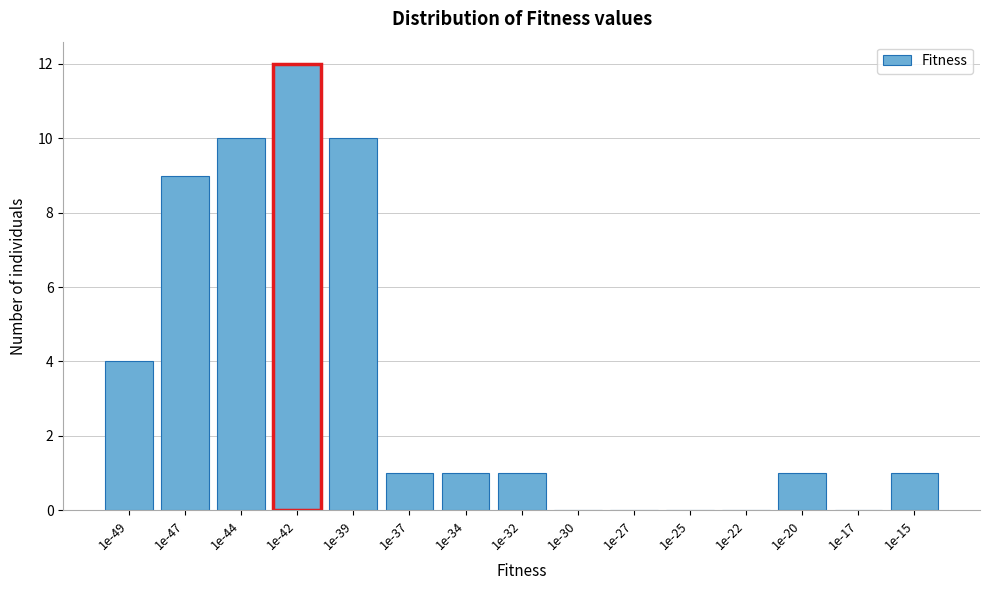

Reading right to left, list all the values displayed in this chart.

1e-15=1	1e-17=0	1e-20=1	1e-22=0	1e-25=0	1e-27=0	1e-30=0	1e-32=1	1e-34=1	1e-37=1	1e-39=10	1e-42=12	1e-44=10	1e-47=9	1e-49=4